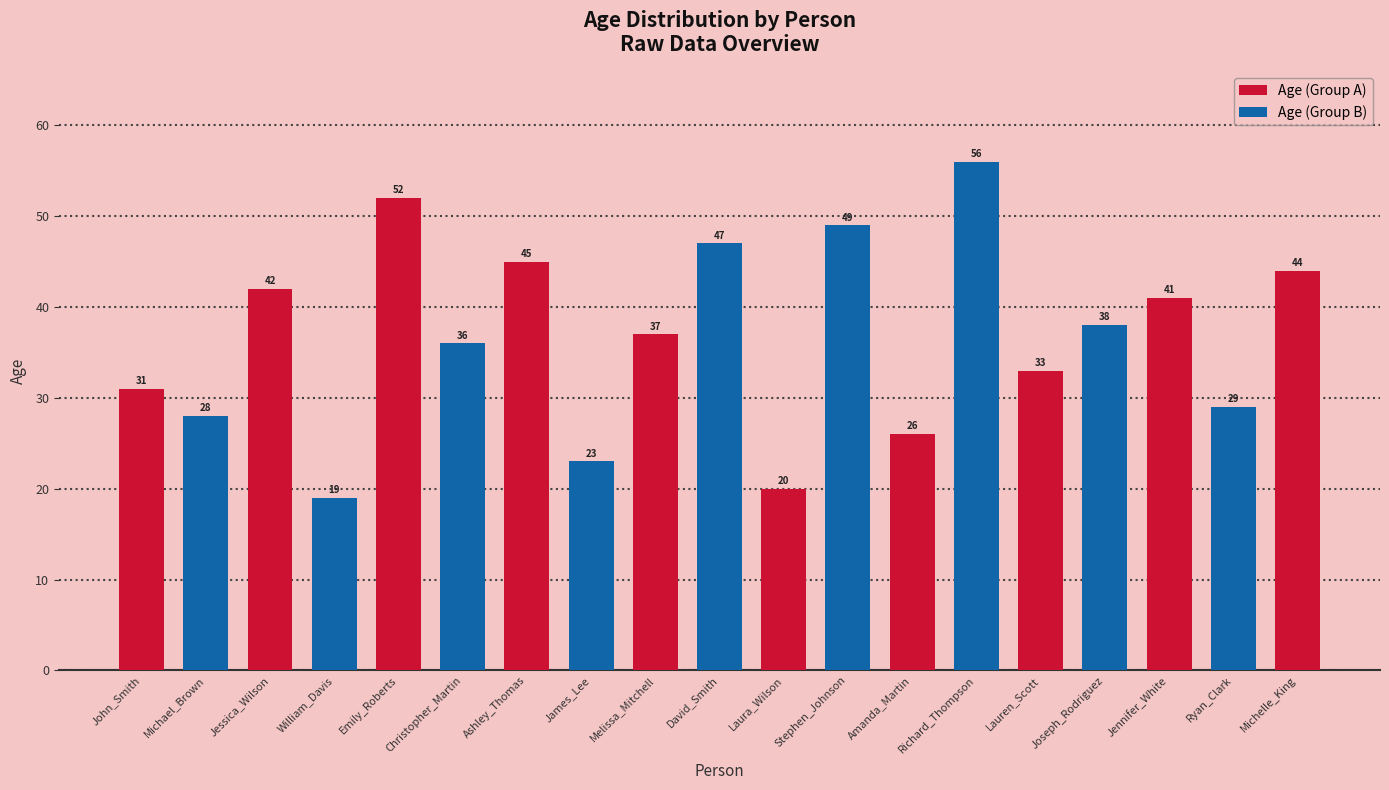

Are the bars horizontal?

No